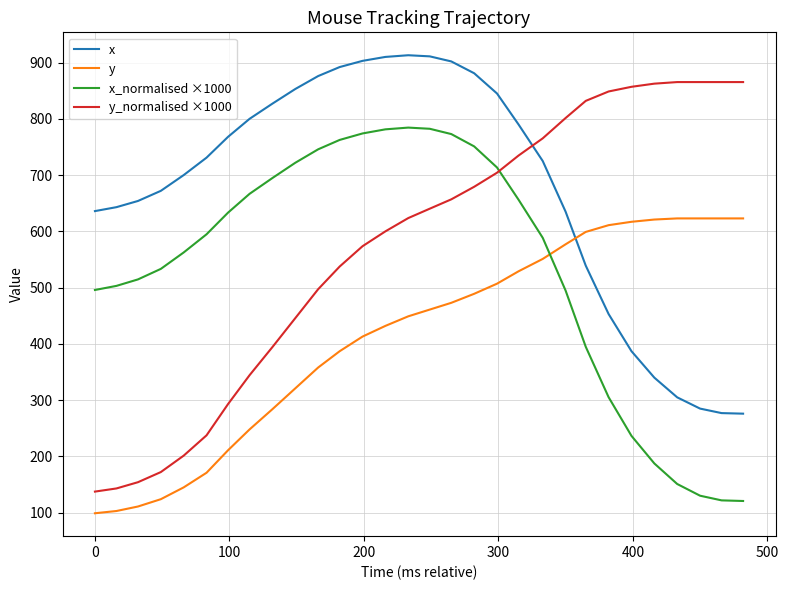

What is the maximum value shown in the chart?

913.0